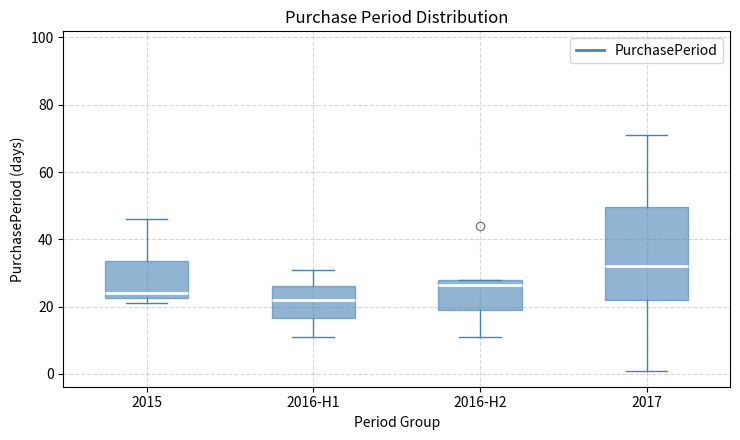

Which box is the tallest, from its lower edge to its upper edge?

2017